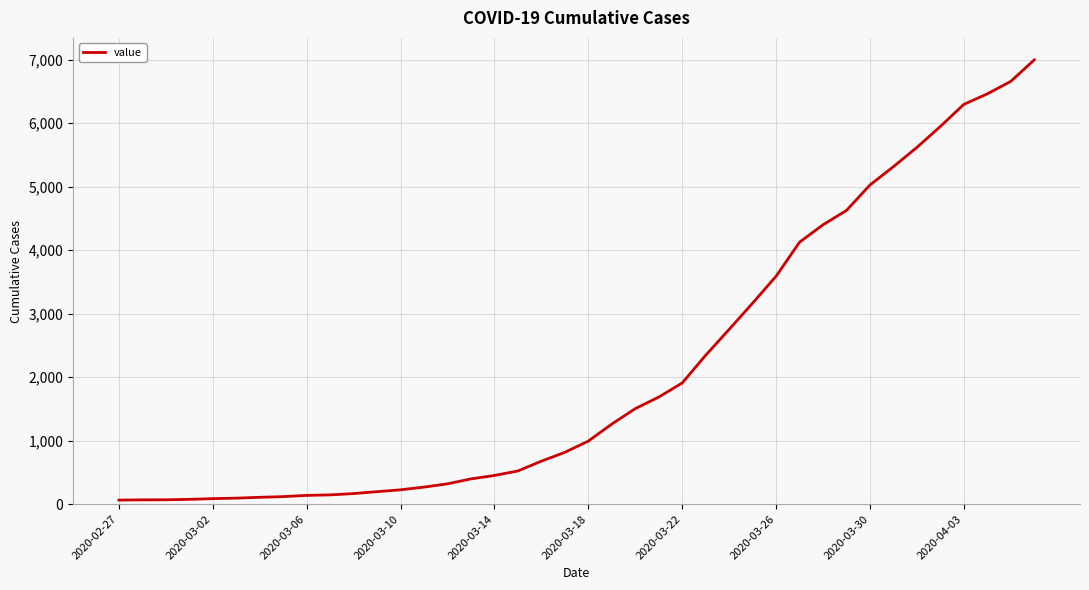

What is the difference between the maximum and minimum values?

6931